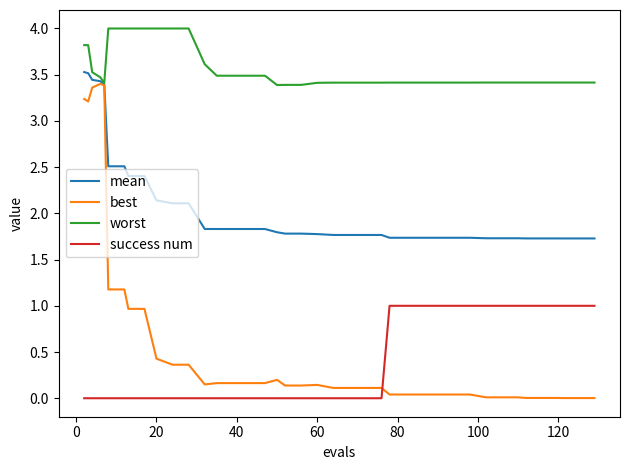

Which series has the largest total across all categories?

worst